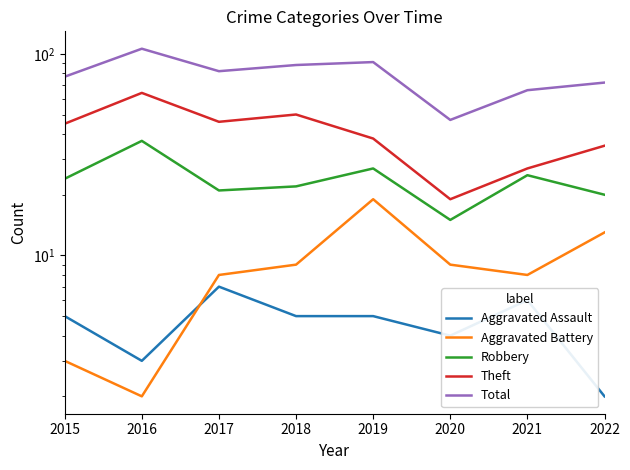

List the series in order of their peak value, lowest first.

Aggravated Assault, Aggravated Battery, Robbery, Theft, Total